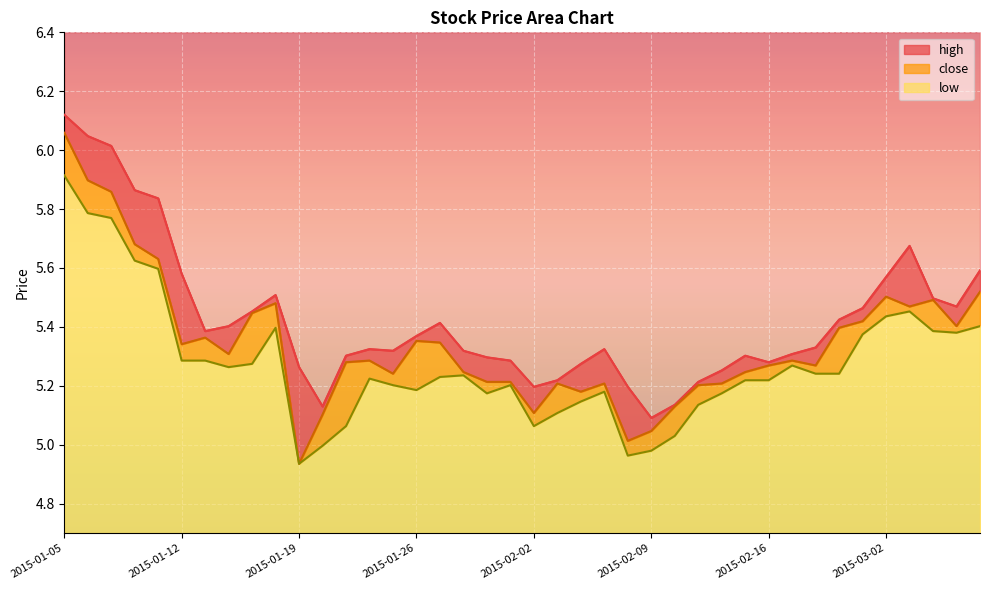

Rank the series at 2015-03-04 from lowest to highest value.

low, close, high